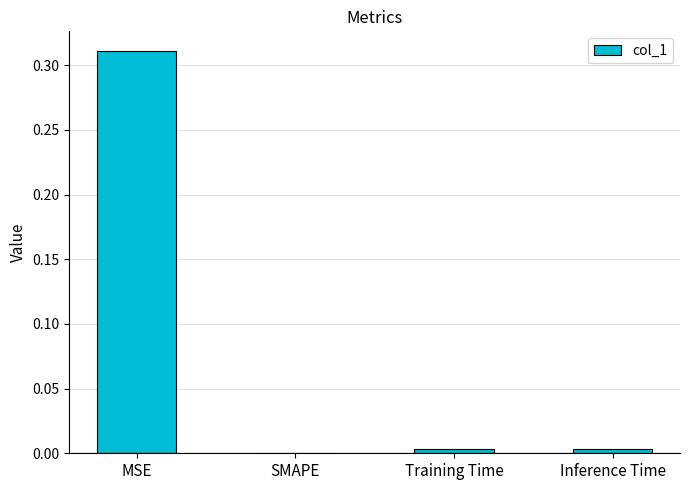

The chart shows a value of -0.2 at SMAPE. True or false?

False